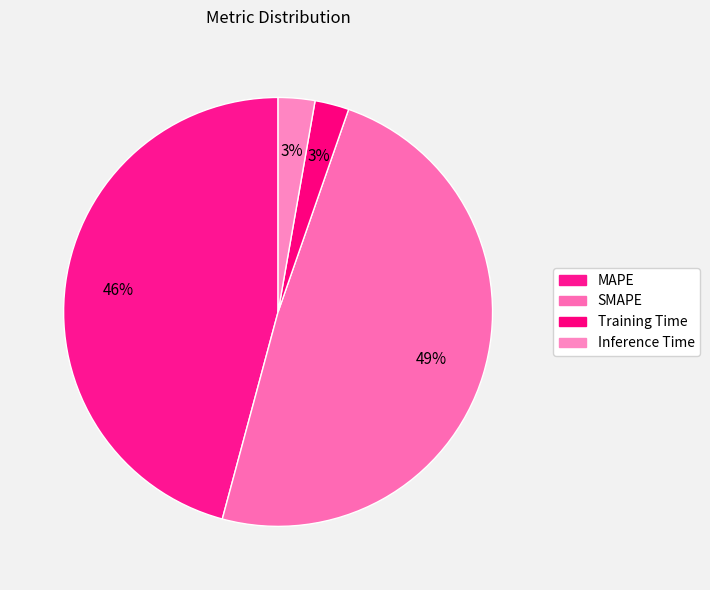

What is the change in value from MAPE to SMAPE?

+0.8